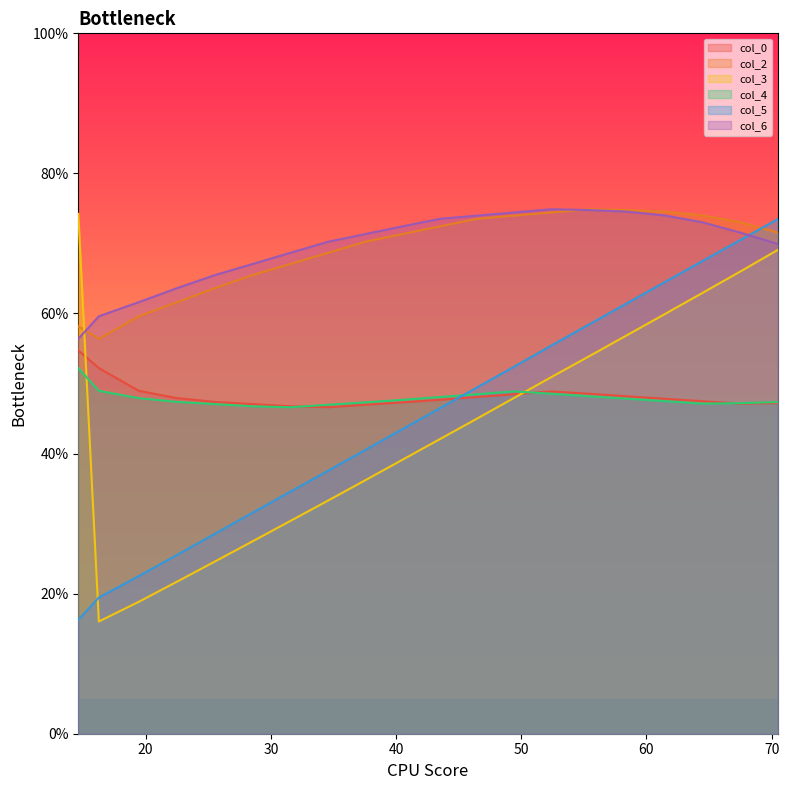

What is the maximum value shown in the chart?

74.9